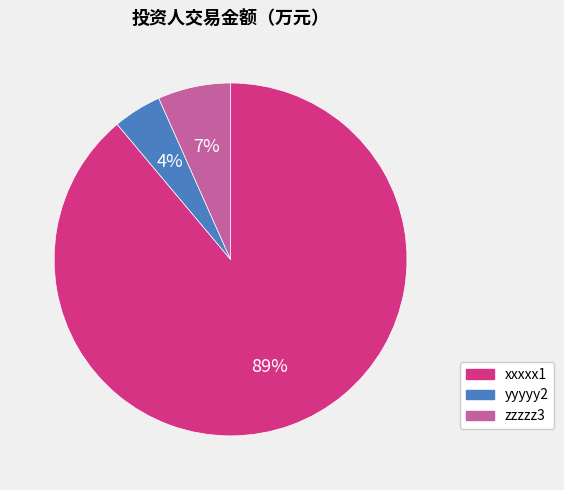

Rank the categories by value from lowest to highest.

yyyyy2, zzzzz3, xxxxx1